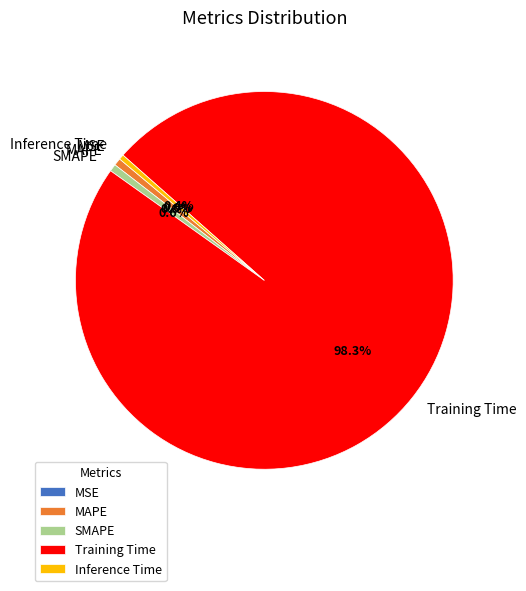

What portion of the pie excludes MAPE?

99.4%